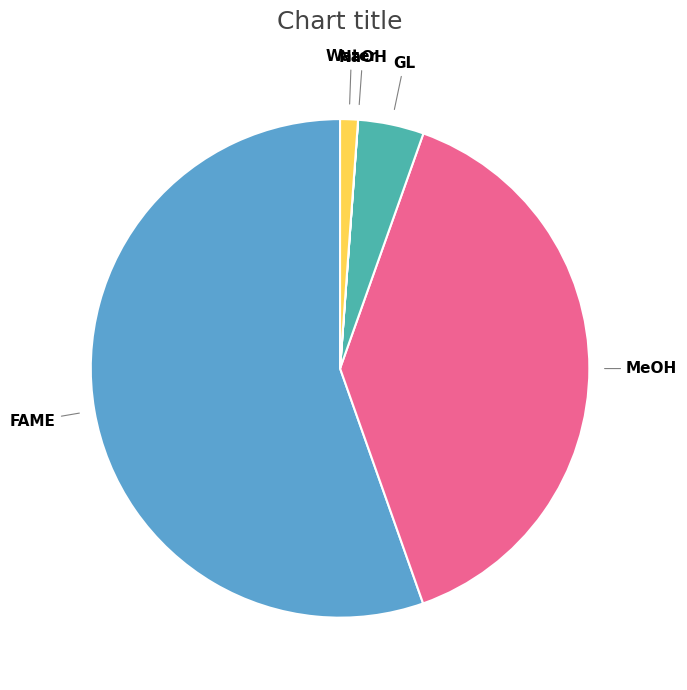

What is the ratio of the value at GL to the value at Water?

3.7